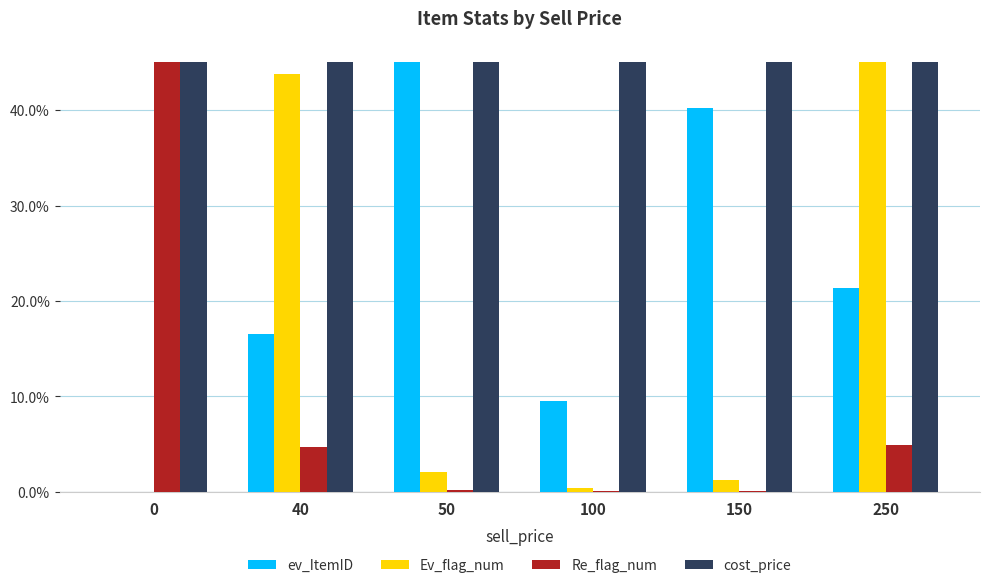

Which category has the highest value in the Ev_flag_num series?

250